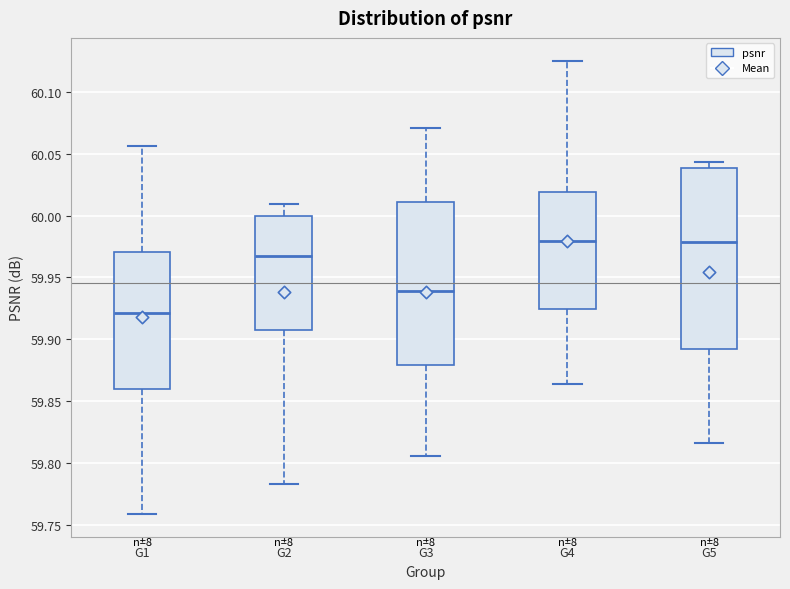

Reading left to right, transcribe this box plot: for each box, give where its median line is, the range the box spans, and where its two whiskers end, as read against the y-axis. The values are not printed on the chart, so give them approximately, as read against the axis.

G1: median 59.920, box 59.860 to 59.970, whiskers 59.760 to 60.055
G2: median 59.965, box 59.905 to 60.000, whiskers 59.785 to 60.010
G3: median 59.940, box 59.880 to 60.010, whiskers 59.805 to 60.070
G4: median 59.980, box 59.925 to 60.020, whiskers 59.865 to 60.125
G5: median 59.980, box 59.890 to 60.040, whiskers 59.815 to 60.045